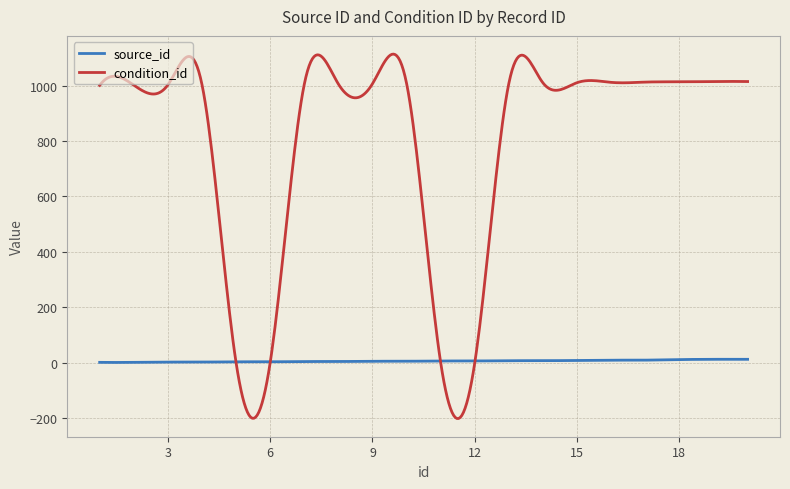

Rank the series by their maximum value, from lowest to highest.

source_id, condition_id